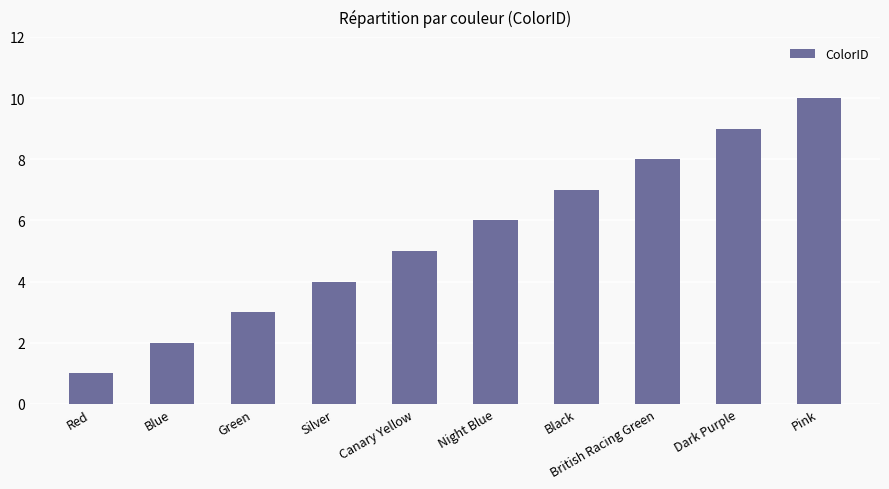

What is the value of the 8th bar from the left?

8